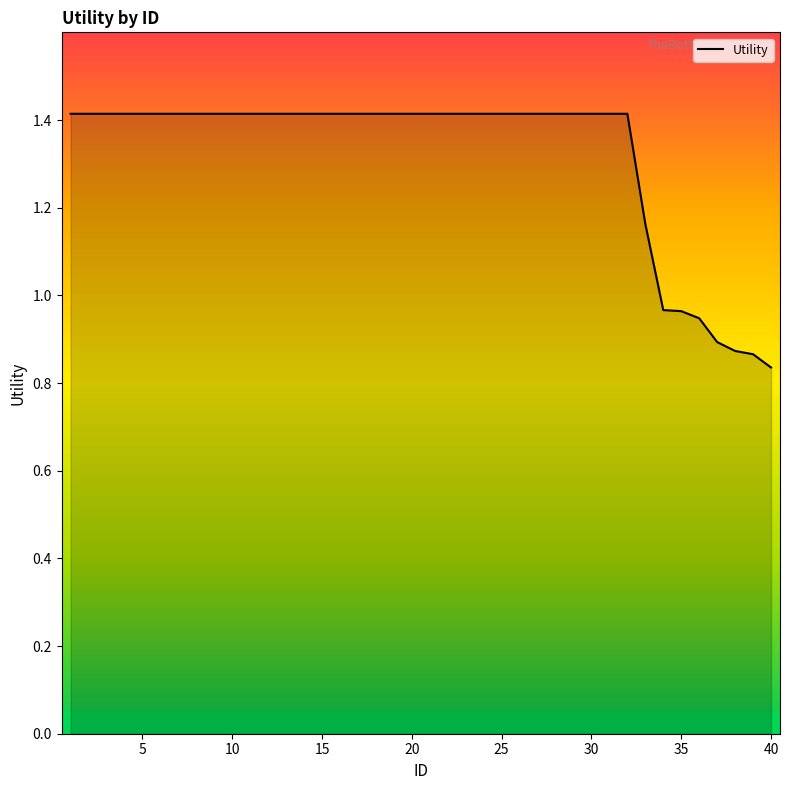

What is the difference between the second highest and second lowest values?

0.5